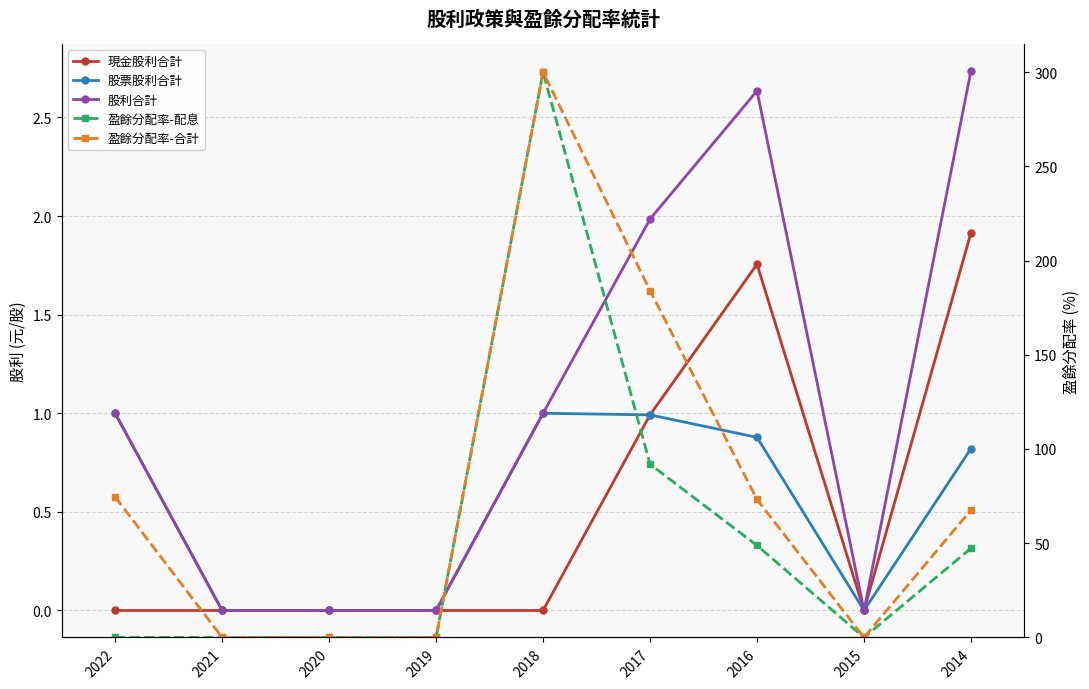

Is the value of 股票股利合計 at 2015 greater than the value of 股利合計 at 2020?

No